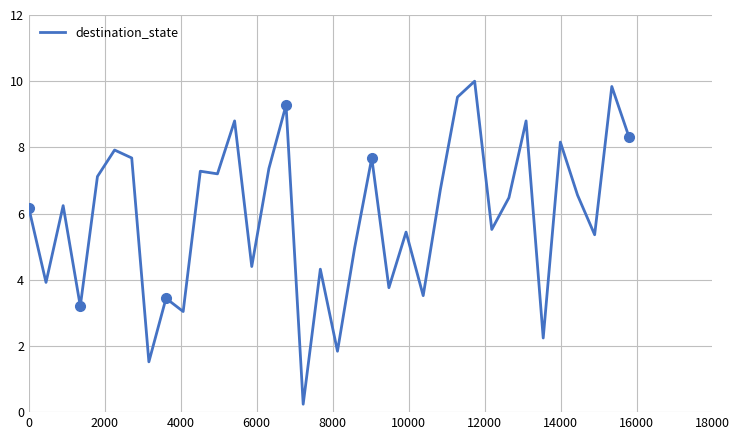

What is the highest value of the destination_state series?

10.0